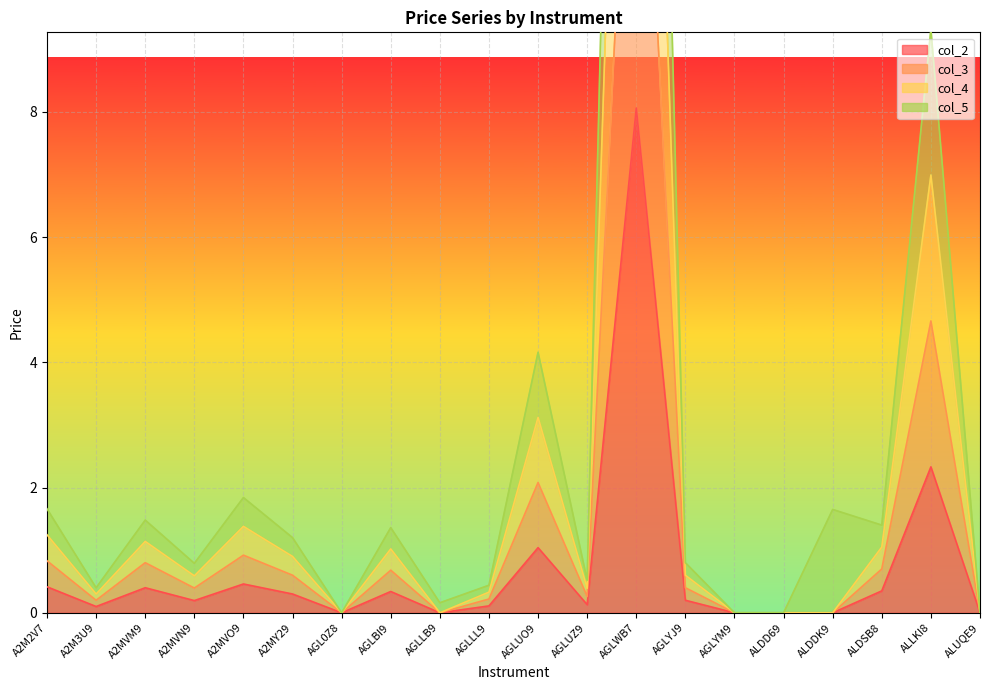

How many interior local valleys does the col_5 series have?

6